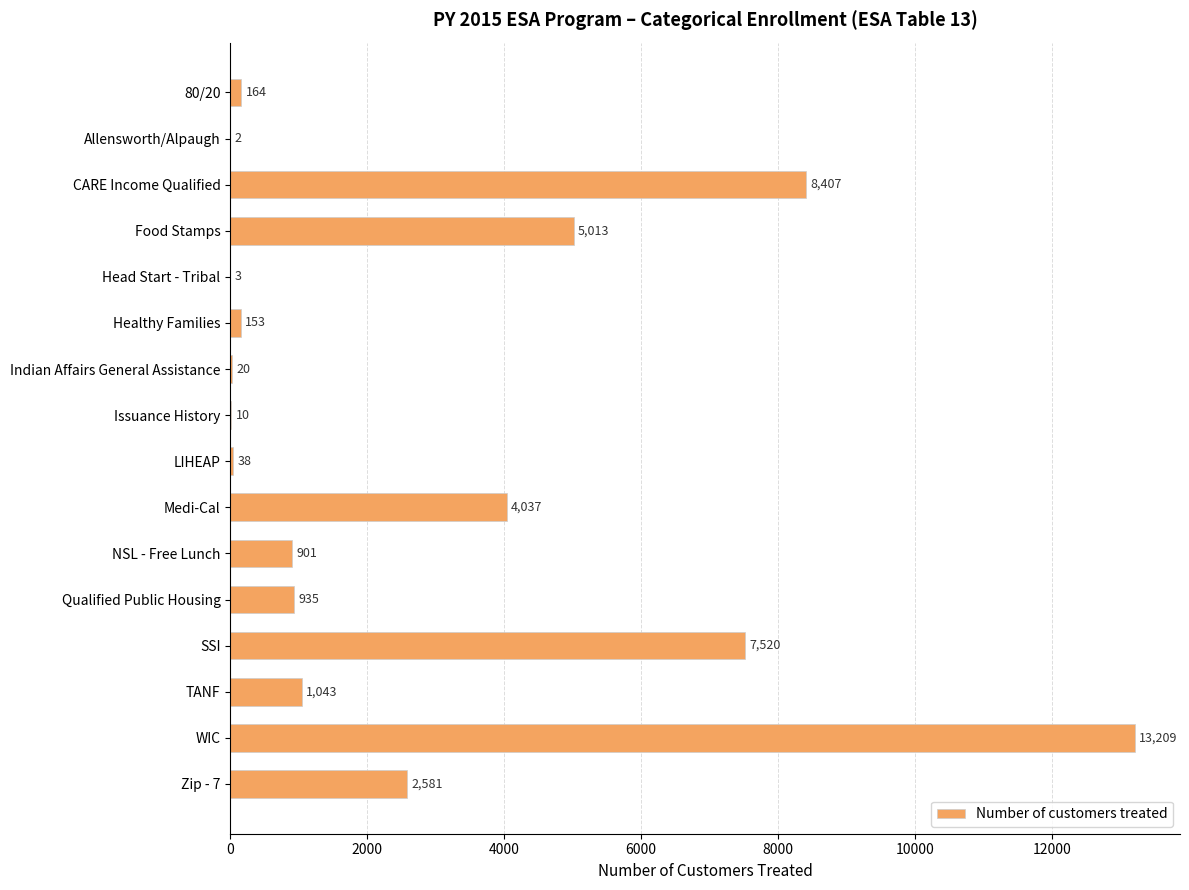

What is the maximum value shown in the chart?

13209